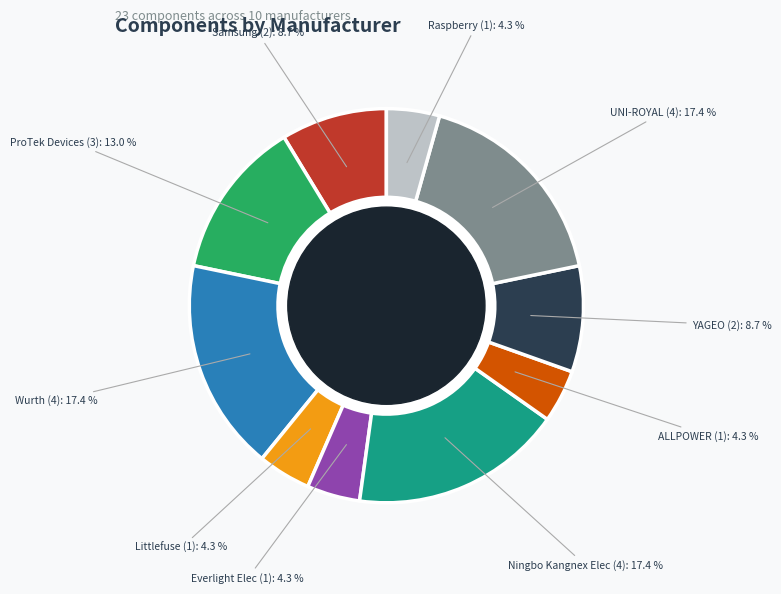

Does any single category account for the majority?

No